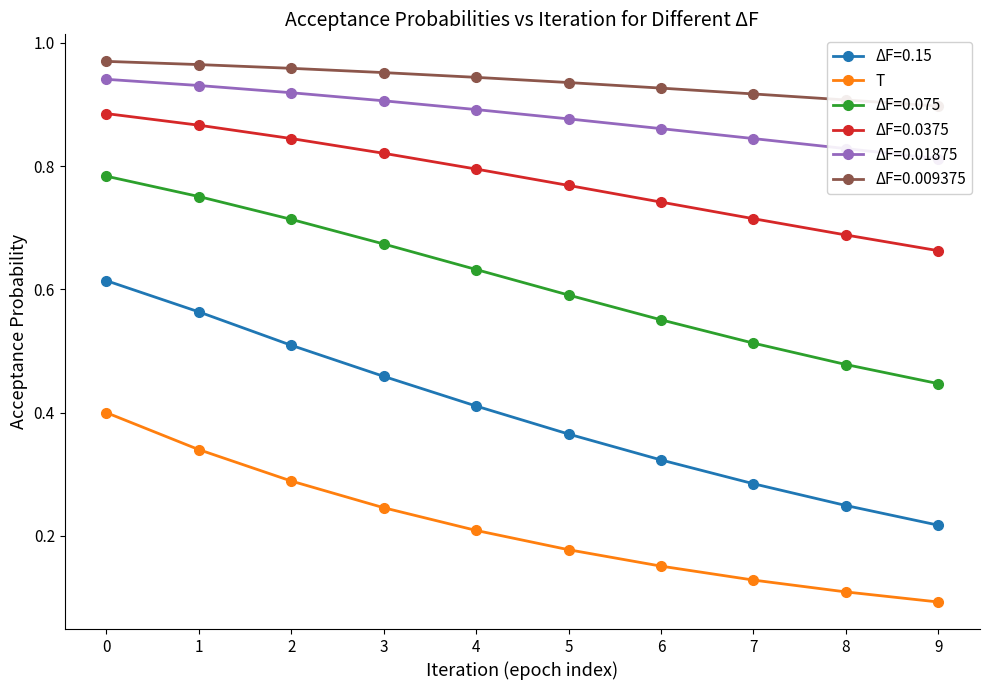

What is the maximum value shown in the chart?

0.4